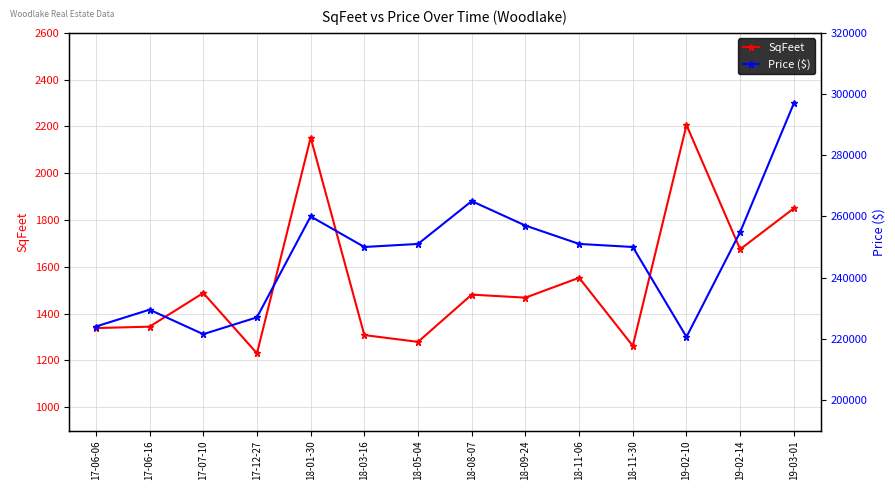

How many interior local peaks does the SqFeet series have?

5